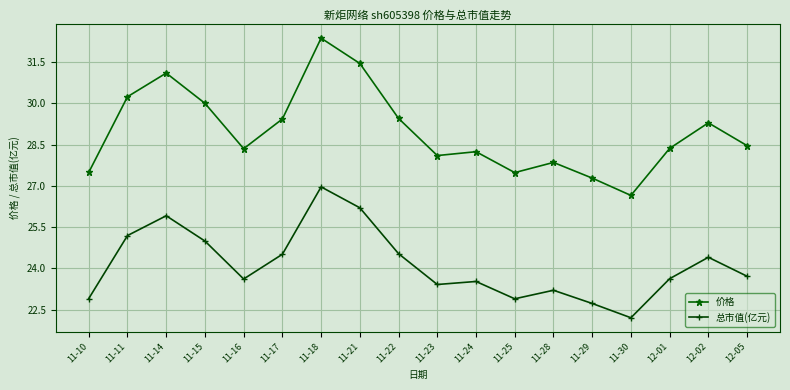

Where is 总市值(亿元) nearest to the value 24?

12-05